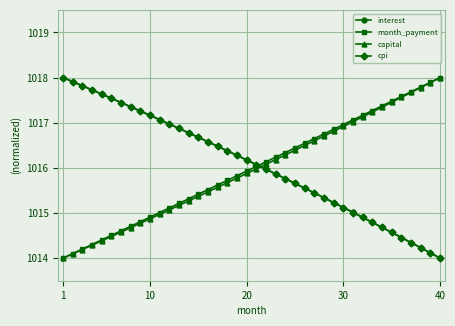

True or false: month_payment and interest intersect in this chart.

True